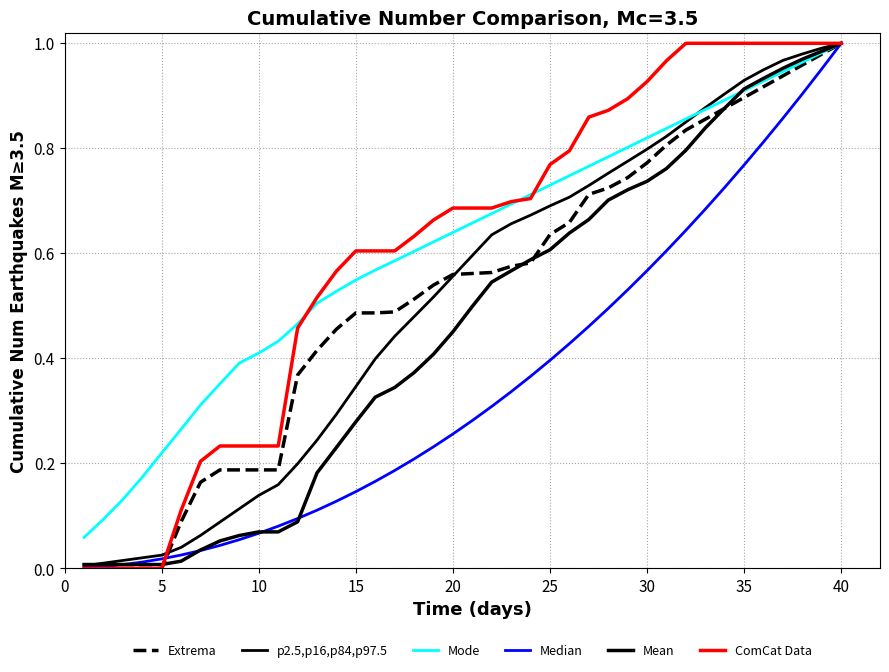

Which series ends up on top after the final intersection of p2.5,p16,p84,p97.5 and Mean?

p2.5,p16,p84,p97.5